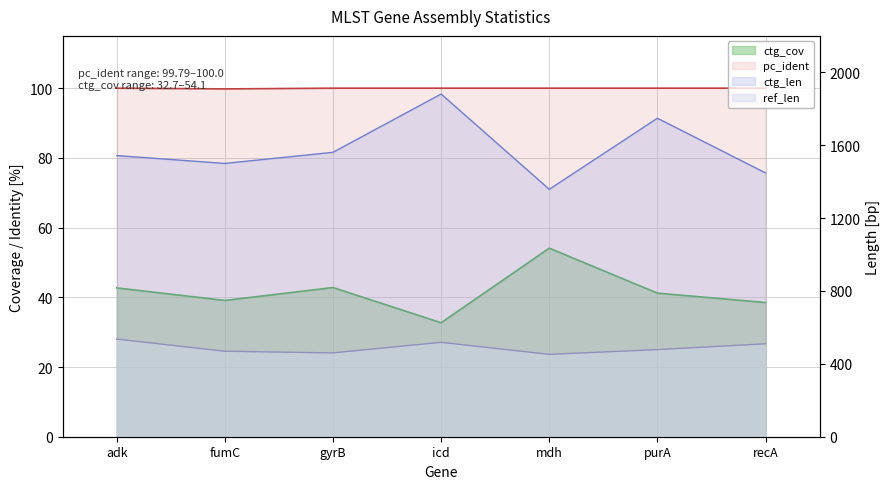

What is the difference between the maximum and minimum values in the ctg_len series?

523.0